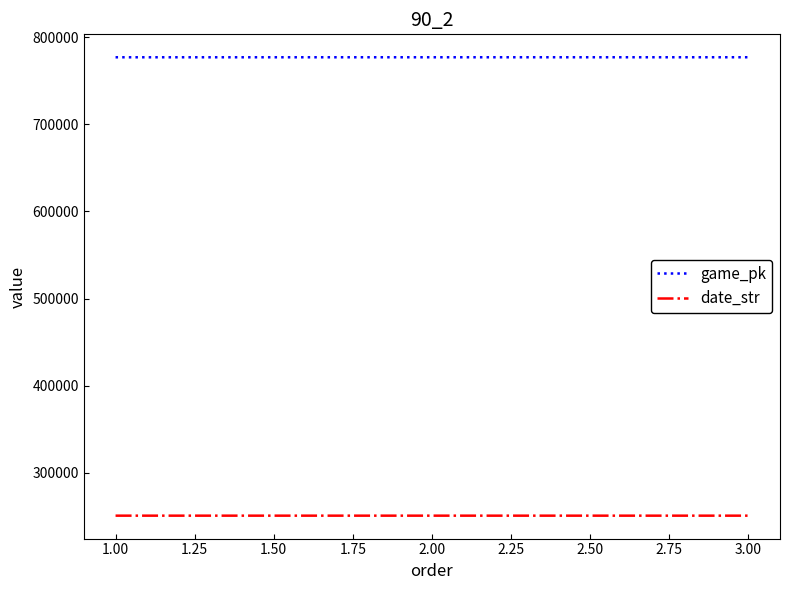

List the series in order of their overall mean, highest first.

game_pk, date_str